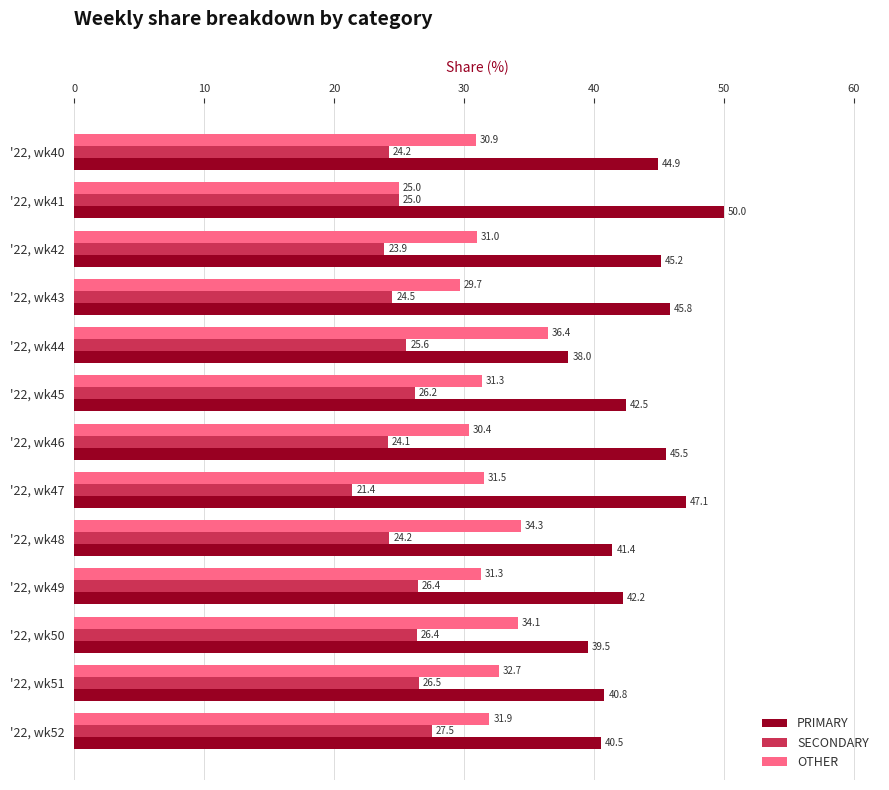

List the series in order of their peak value, highest first.

PRIMARY, OTHER, SECONDARY